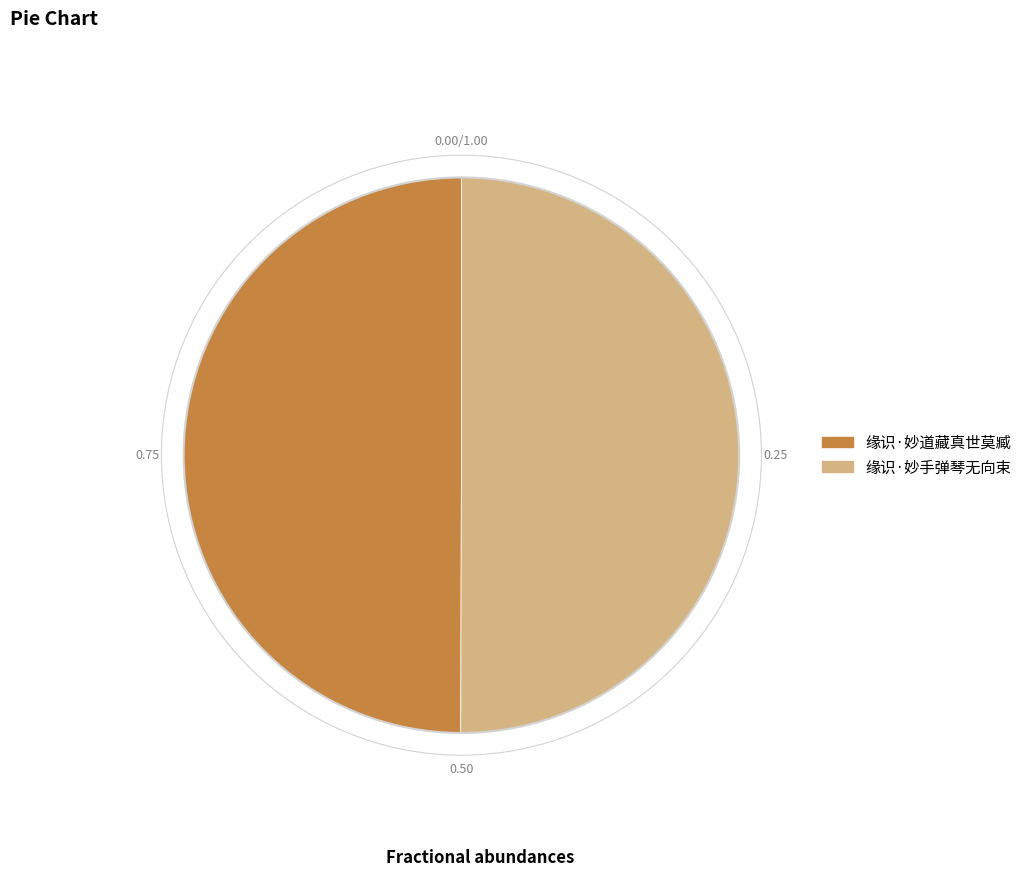

How many slices are in this pie chart?

2